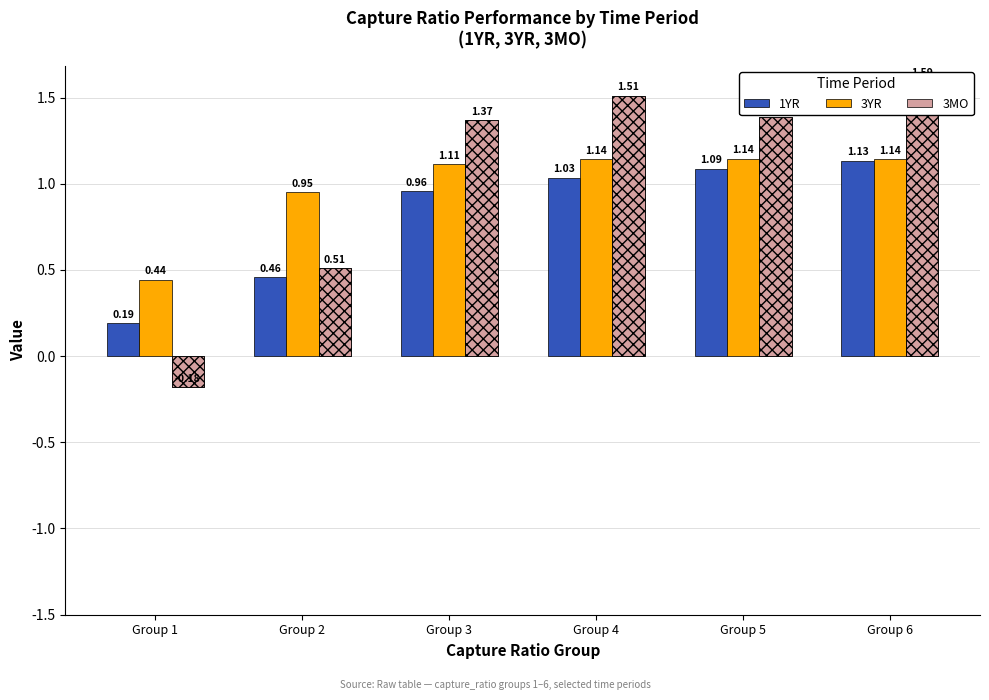

The 3YR series shows 1.1 at Group 4. True or false?

True